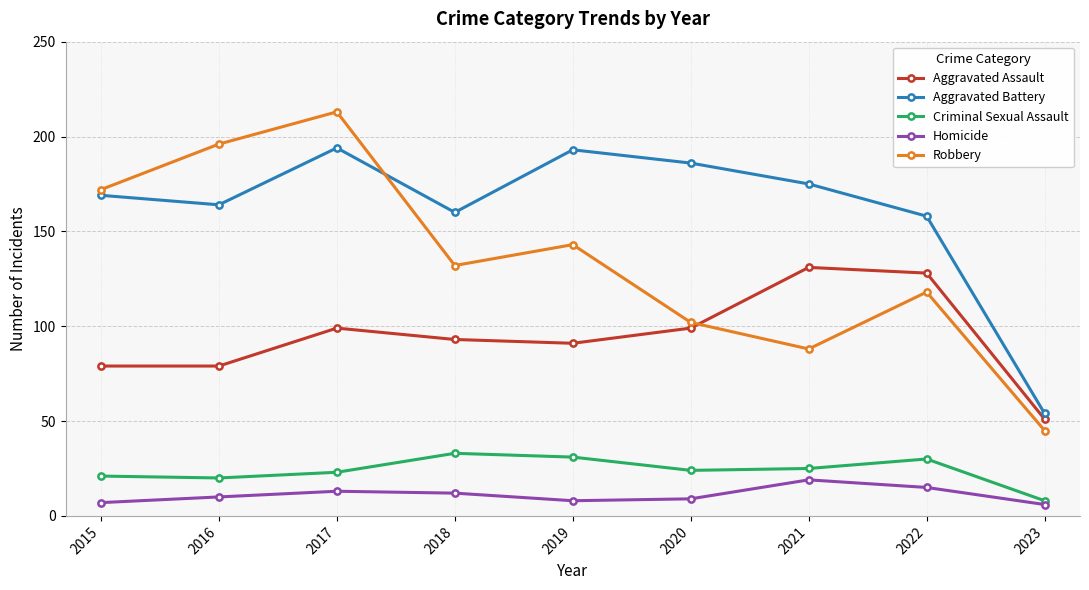

Reading left to right, extract all data points from this chart.

Aggravated Assault: 2015=79	2016=79	2017=99	2018=93	2019=91	2020=99	2021=131	2022=128	2023=51
Aggravated Battery: 2015=169	2016=164	2017=194	2018=160	2019=193	2020=186	2021=175	2022=158	2023=54
Criminal Sexual Assault: 2015=21	2016=20	2017=23	2018=33	2019=31	2020=24	2021=25	2022=30	2023=8
Homicide: 2015=7	2016=10	2017=13	2018=12	2019=8	2020=9	2021=19	2022=15	2023=6
Robbery: 2015=172	2016=196	2017=213	2018=132	2019=143	2020=102	2021=88	2022=118	2023=45